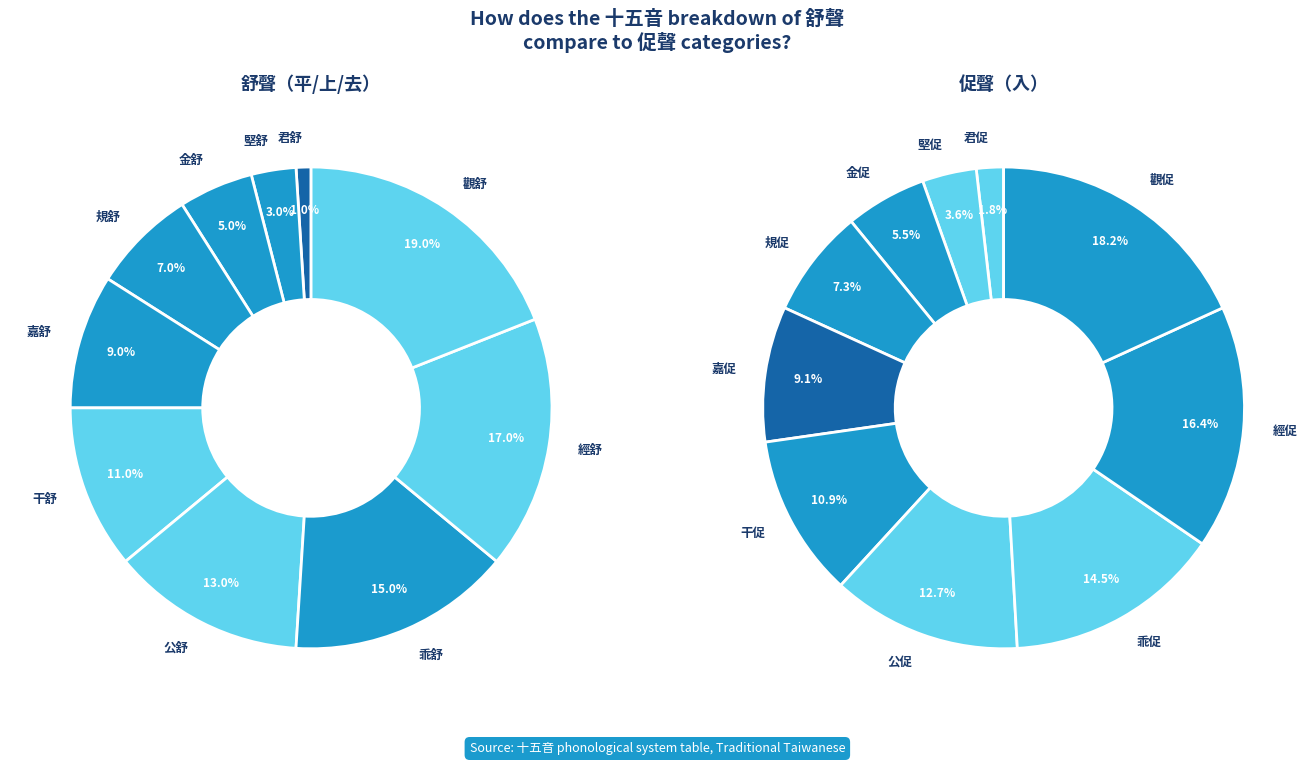

The 9 slice represents 25% of the pie. True or false?

False